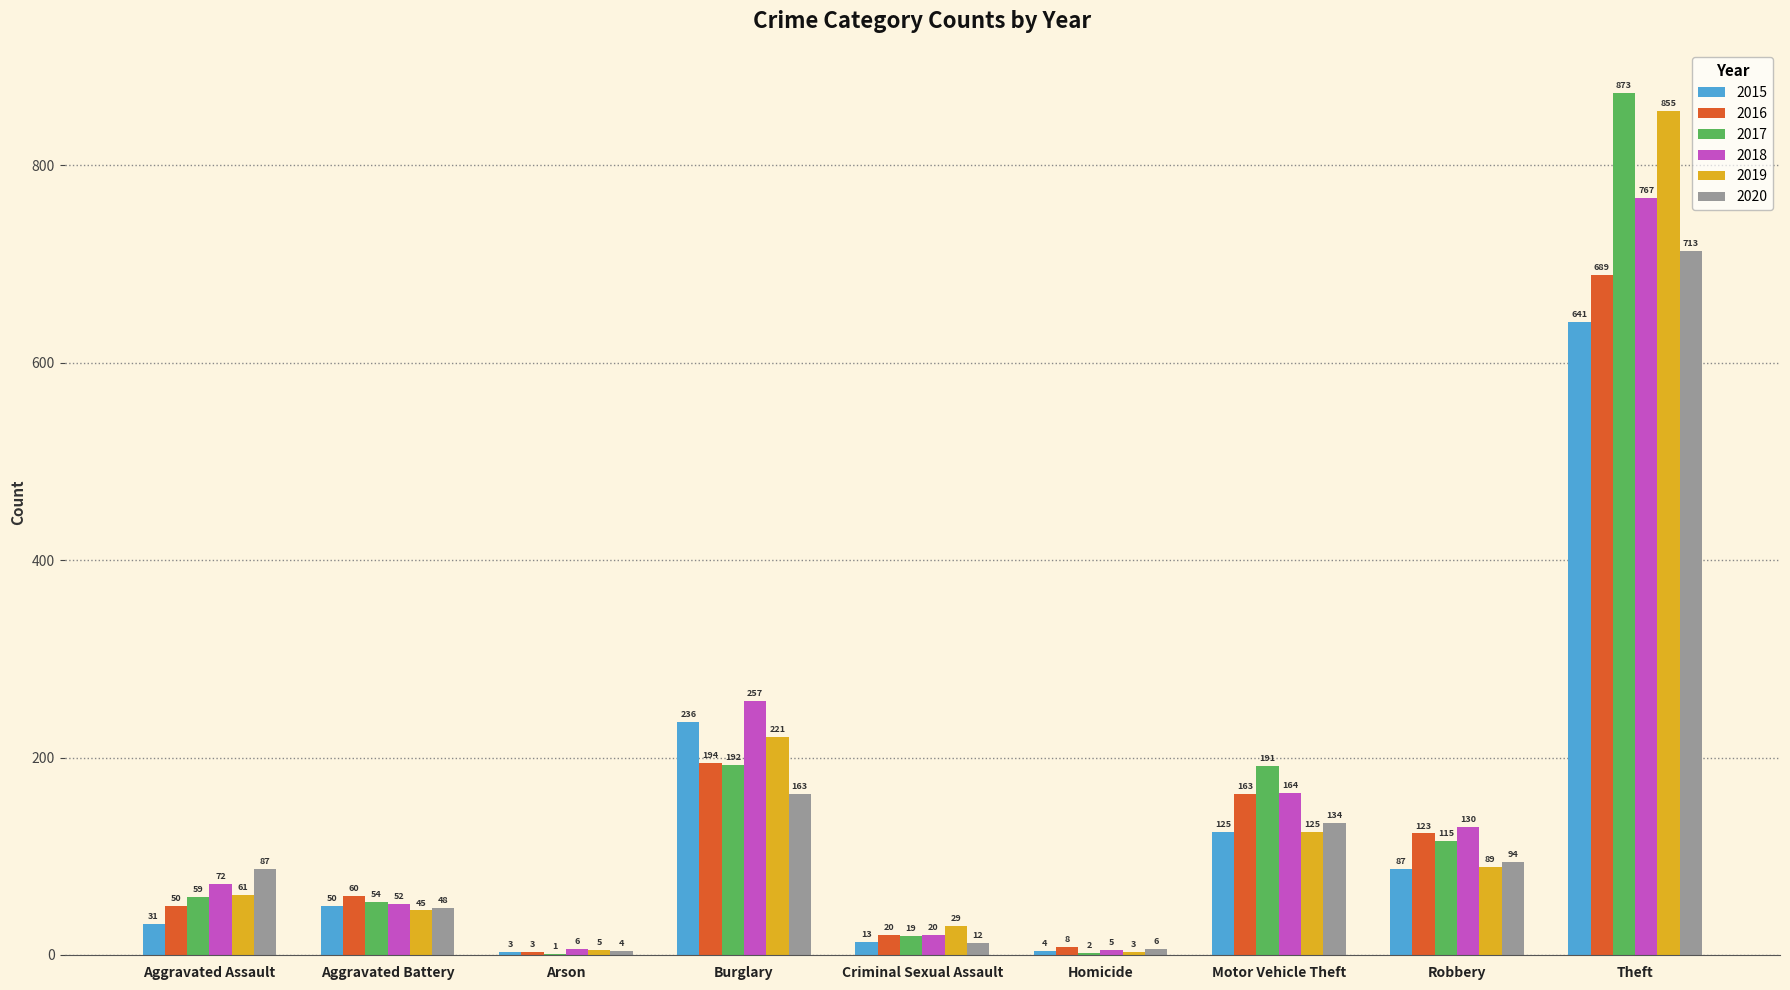

Which category has the highest value across all series?

Theft